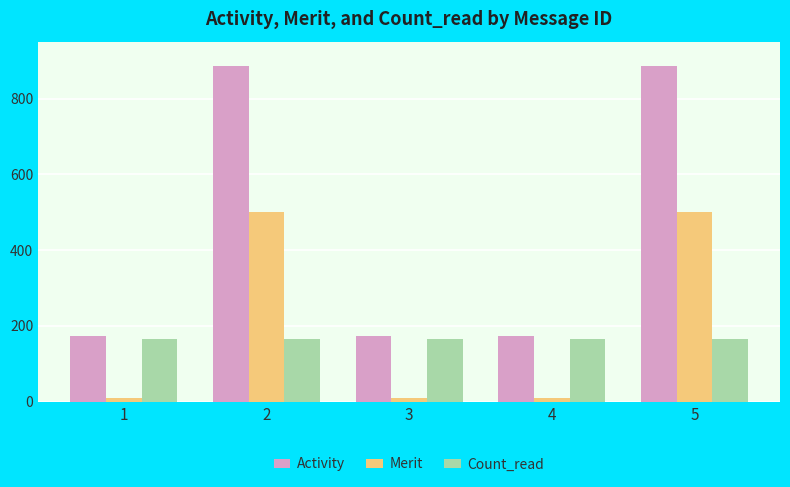

Does the chart contain stacked bars?

No